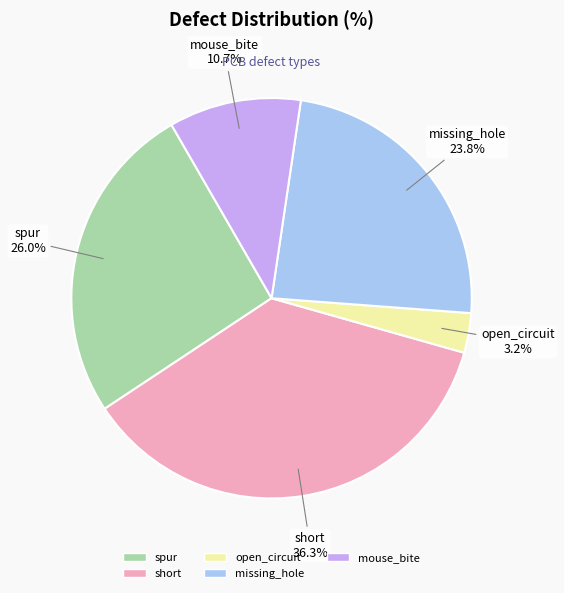

To the nearest percent, what is the difference between the short and open_circuit slice percentages?

33%